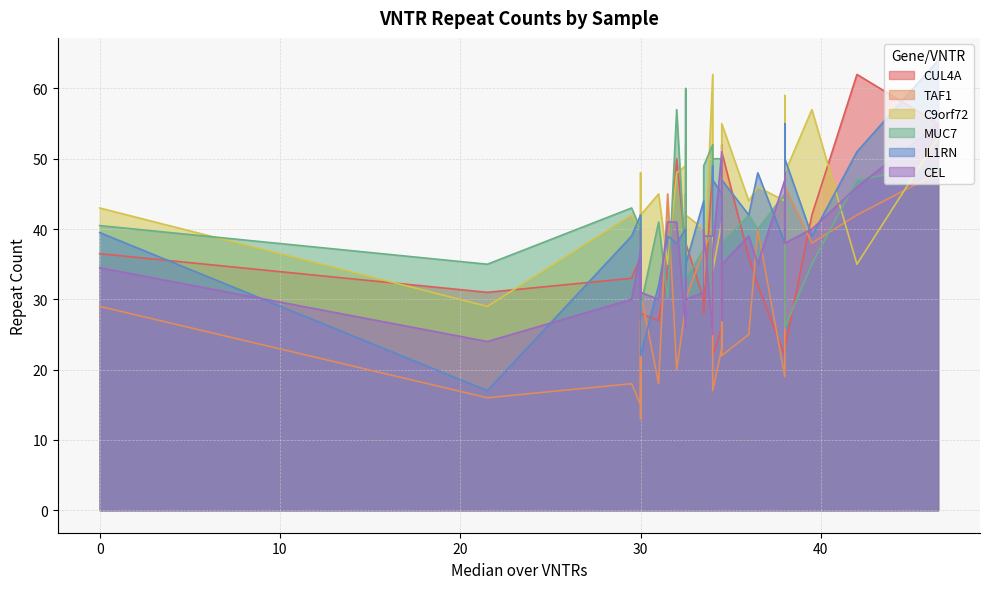

After their last crossing, which series has the higher values: CEL or IL1RN?

IL1RN